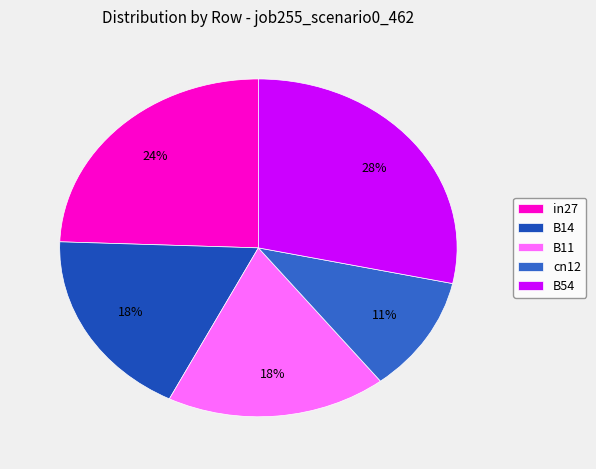

Combined, do B11 and B14 account for over 50%?

No